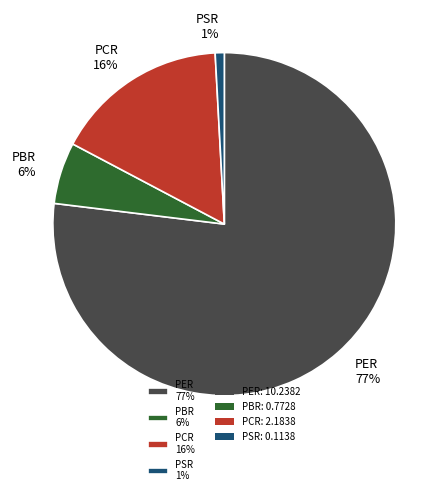

The PER slice represents 77% of the pie. True or false?

True